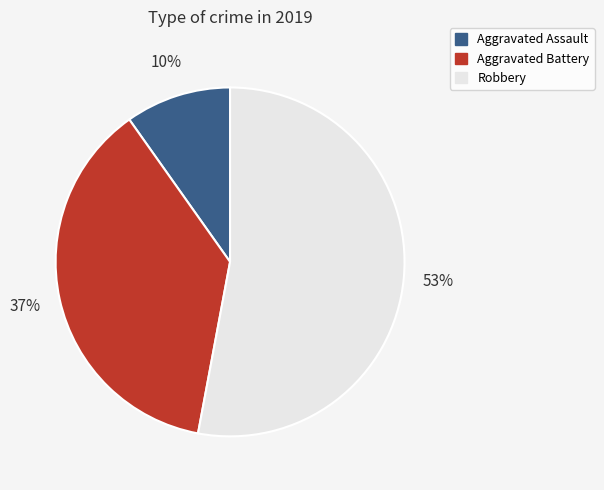

To the nearest percent, what percentage of the pie is Robbery?

53%